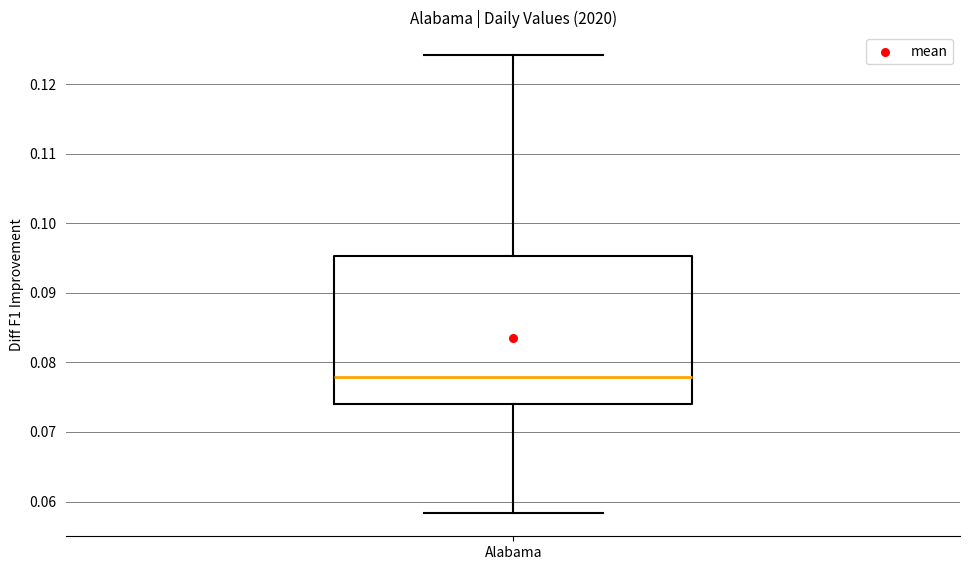

Read this box plot against the y-axis: the position of the median line, the range covered by the box, and the ends of both whiskers. The values are not printed on the chart, so give them approximately, as read against the axis.

median 0.078, box 0.074 to 0.095, whiskers 0.058 to 0.124